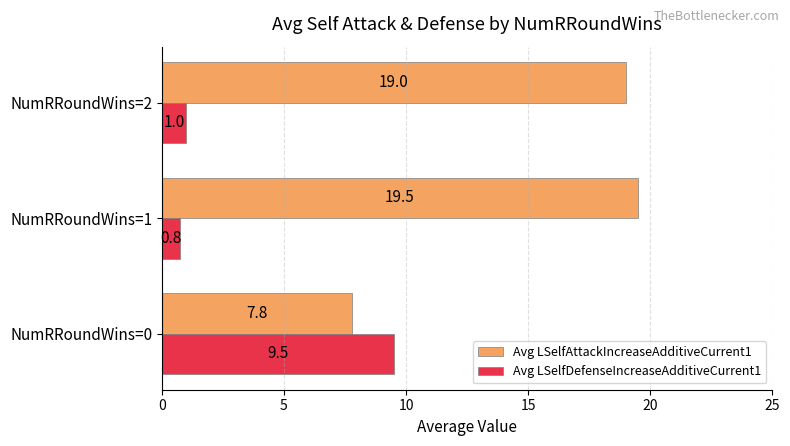

List the series in order of their overall mean, lowest first.

Avg LSelfDefenseIncreaseAdditiveCurrent1, Avg LSelfAttackIncreaseAdditiveCurrent1